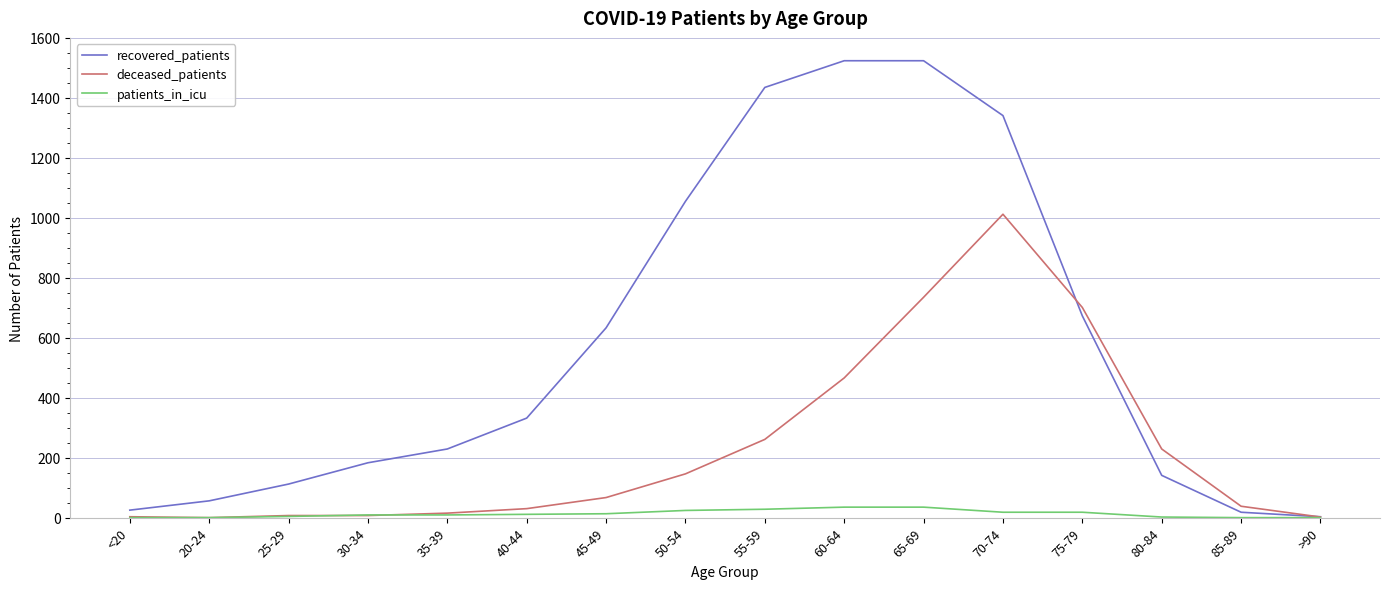

Which series has the largest total across all categories?

recovered_patients